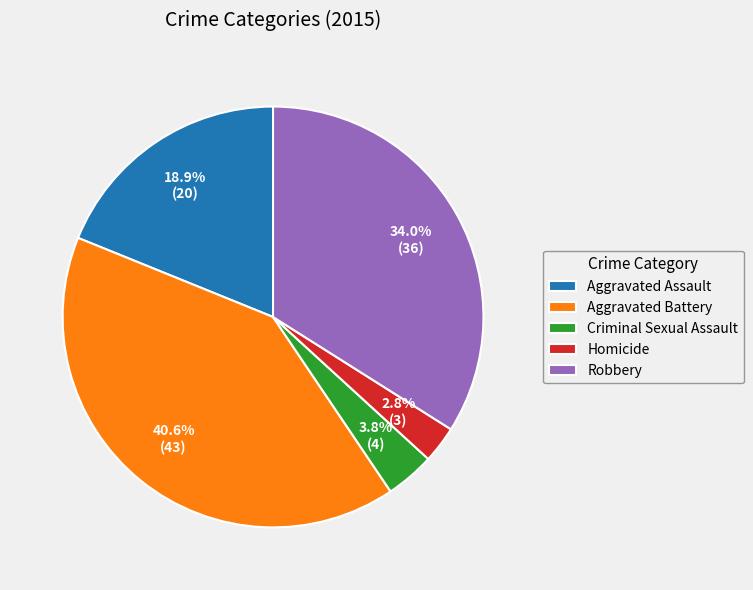

Which slice is the smallest?

Homicide